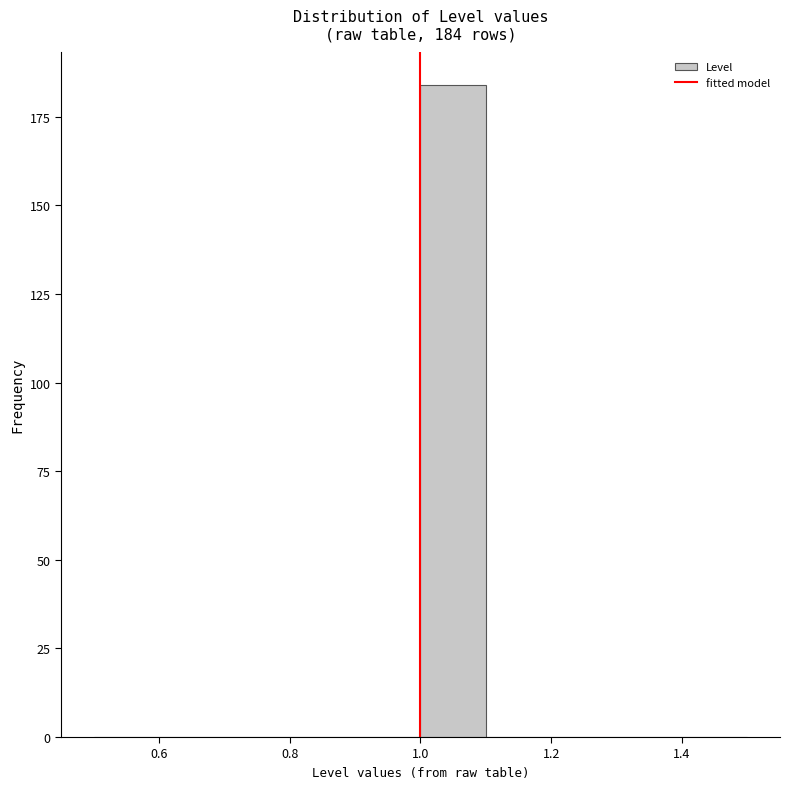

Over which range of the x-axis is the bar tallest?

1.0 to 1.1